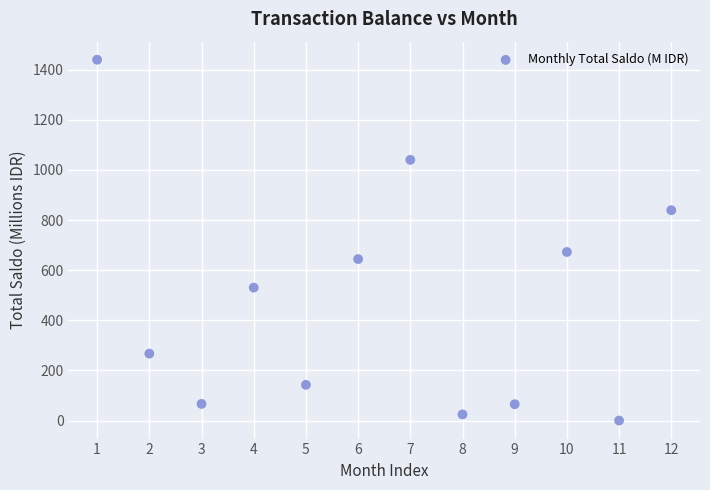

What Y value in the scatter plot is closest to 719?

672.7